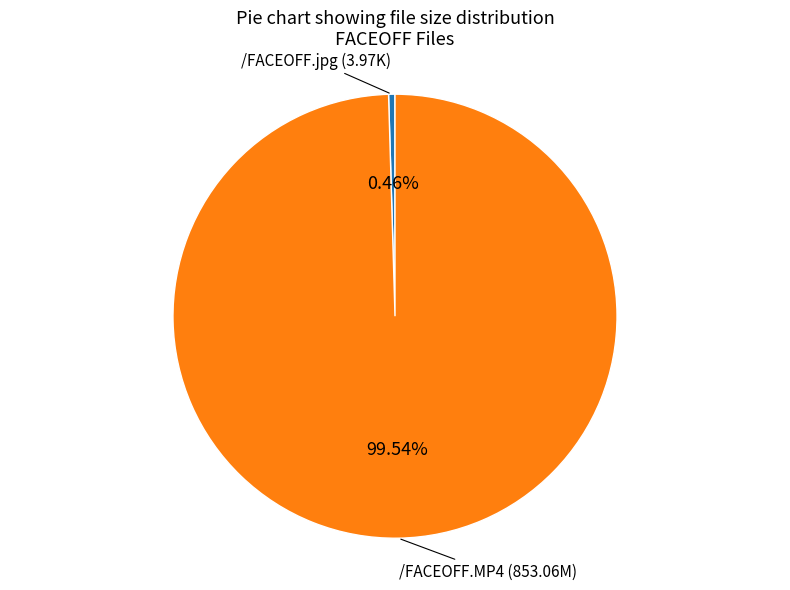

Is there any slice that represents more than half of the pie?

Yes